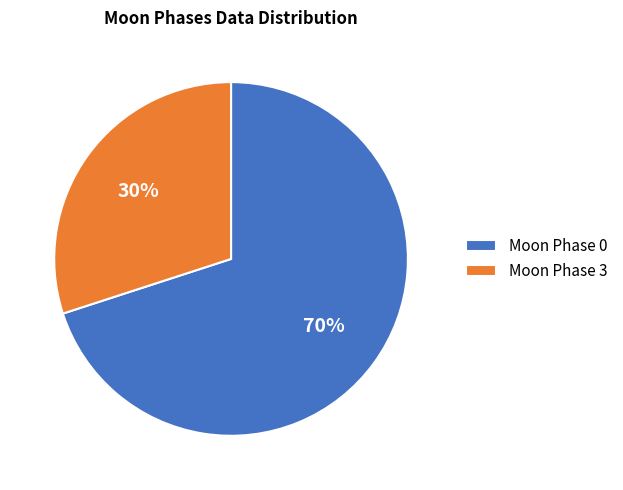

Which slice is the smallest?

Moon Phase 3